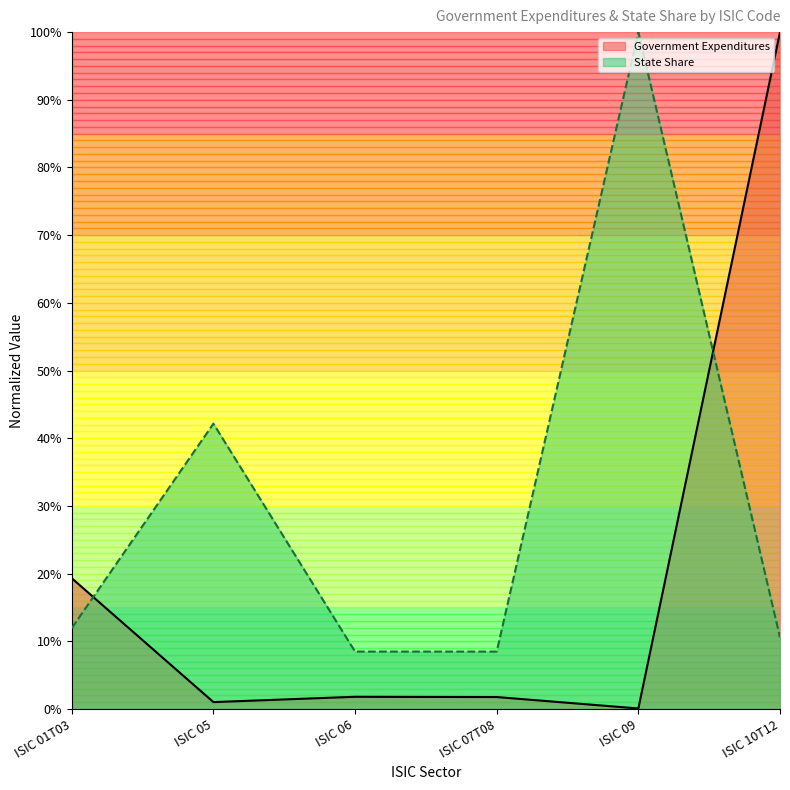

List the series in order of their peak value, lowest first.

Government Expenditures, State Share